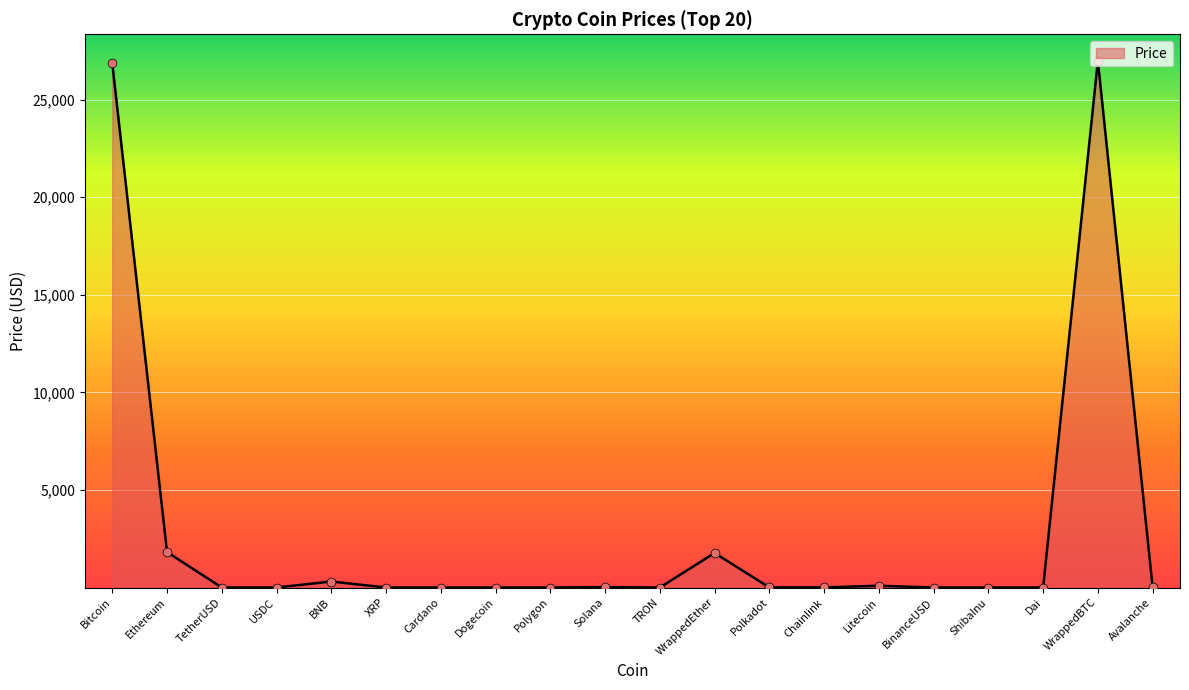

What is the change in value from Solana to Dai?

-18.7